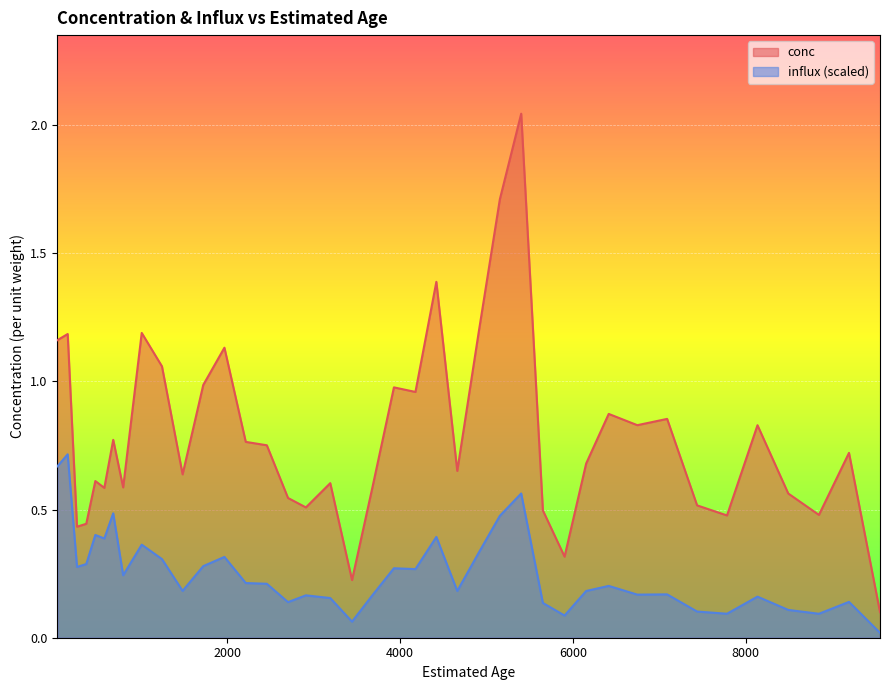

True or false: influx has more than 2 points higher than both neighbors.

True